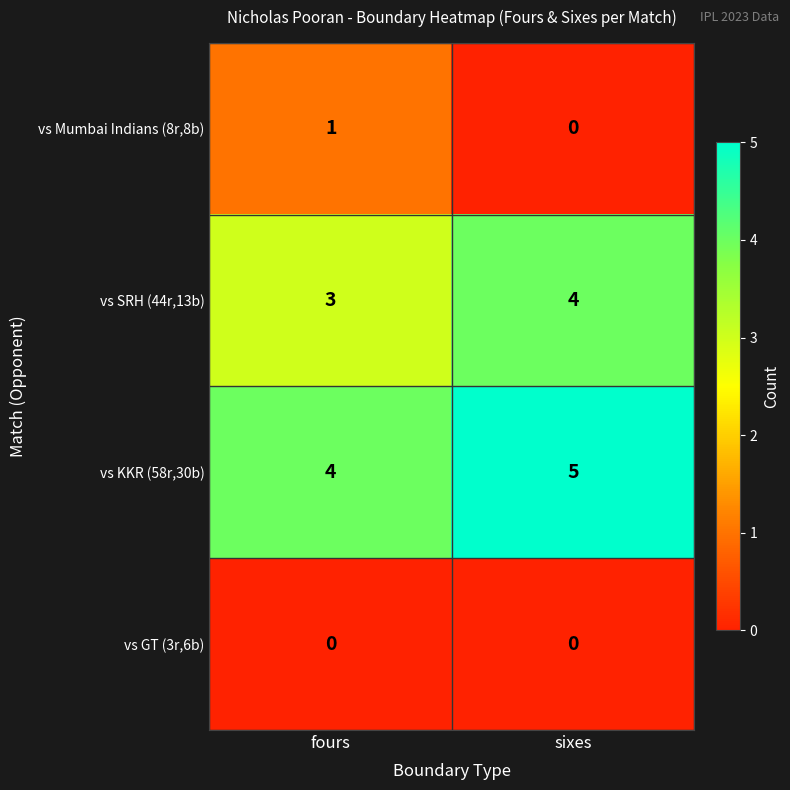

Which series has the largest total across all categories?

vs KKR (58r,30b)